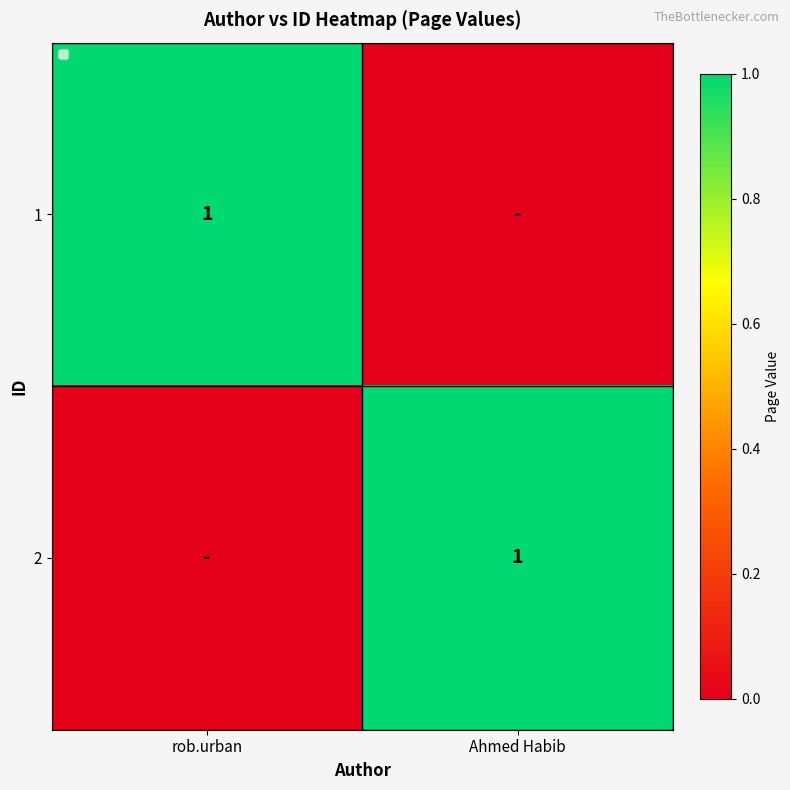

What is the total value across all series at Ahmed Habib?

1